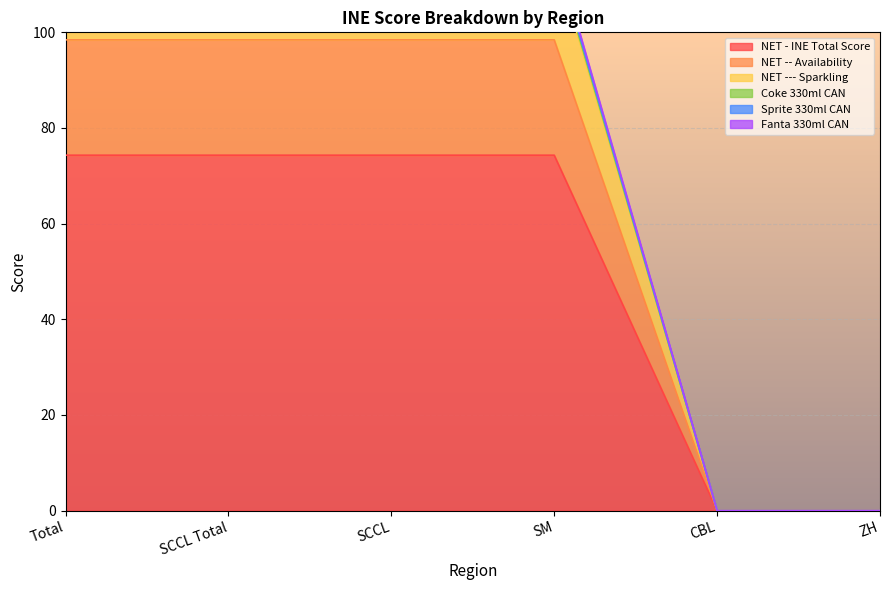

Which has a higher value, CBL or Total?

Total